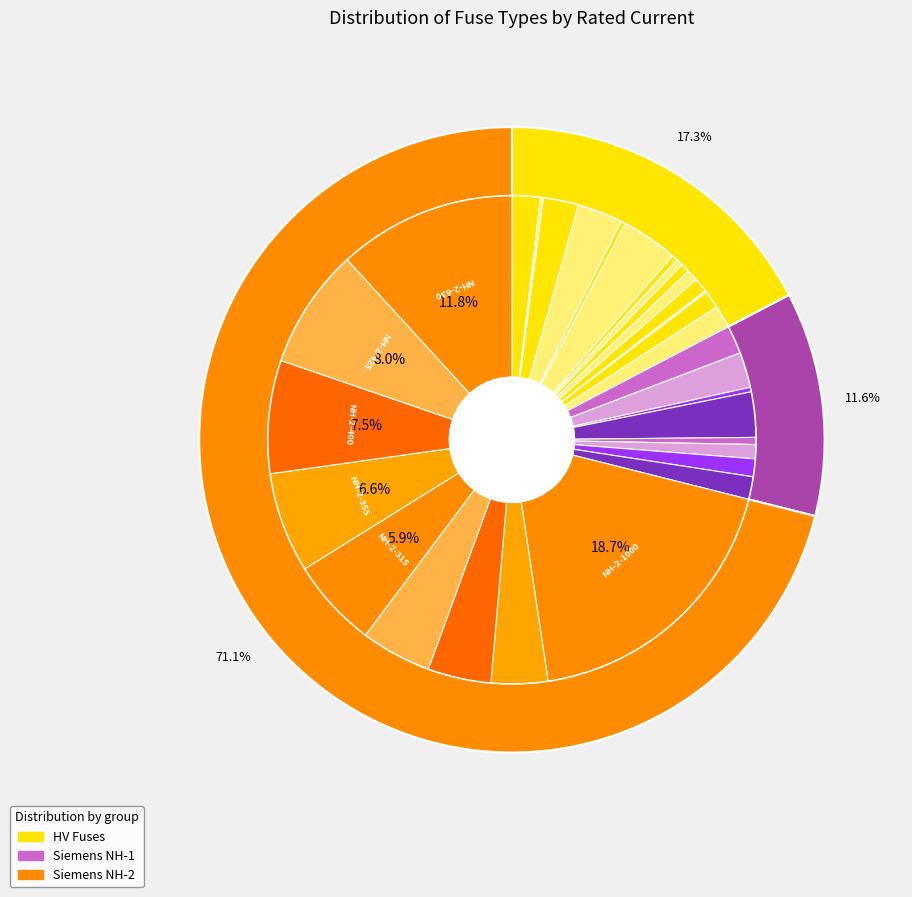

What is the change in value from HV 50A to HV 80A?

+30.0